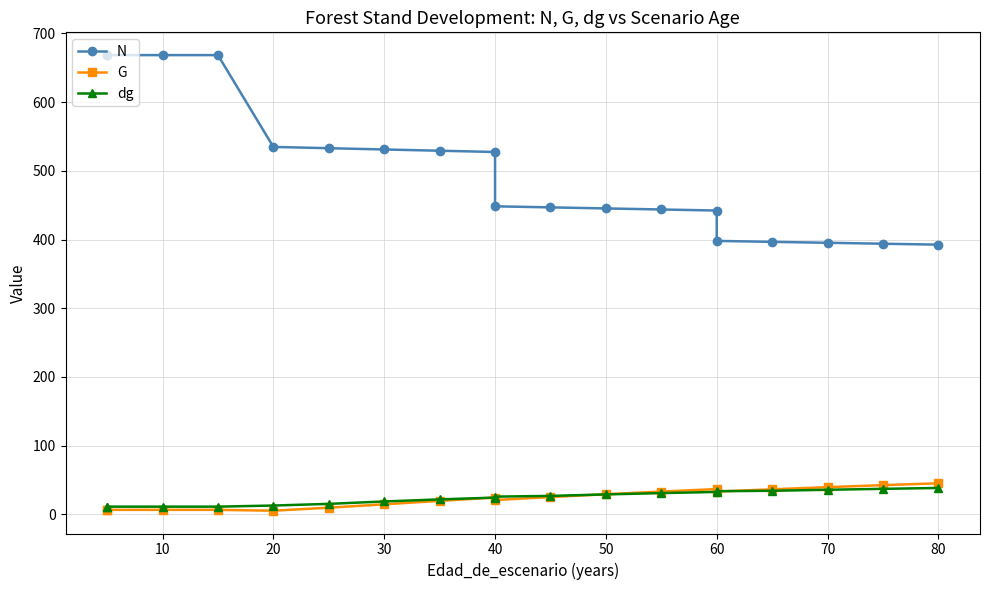

After their last crossing, which series has the higher values: dg or G?

G